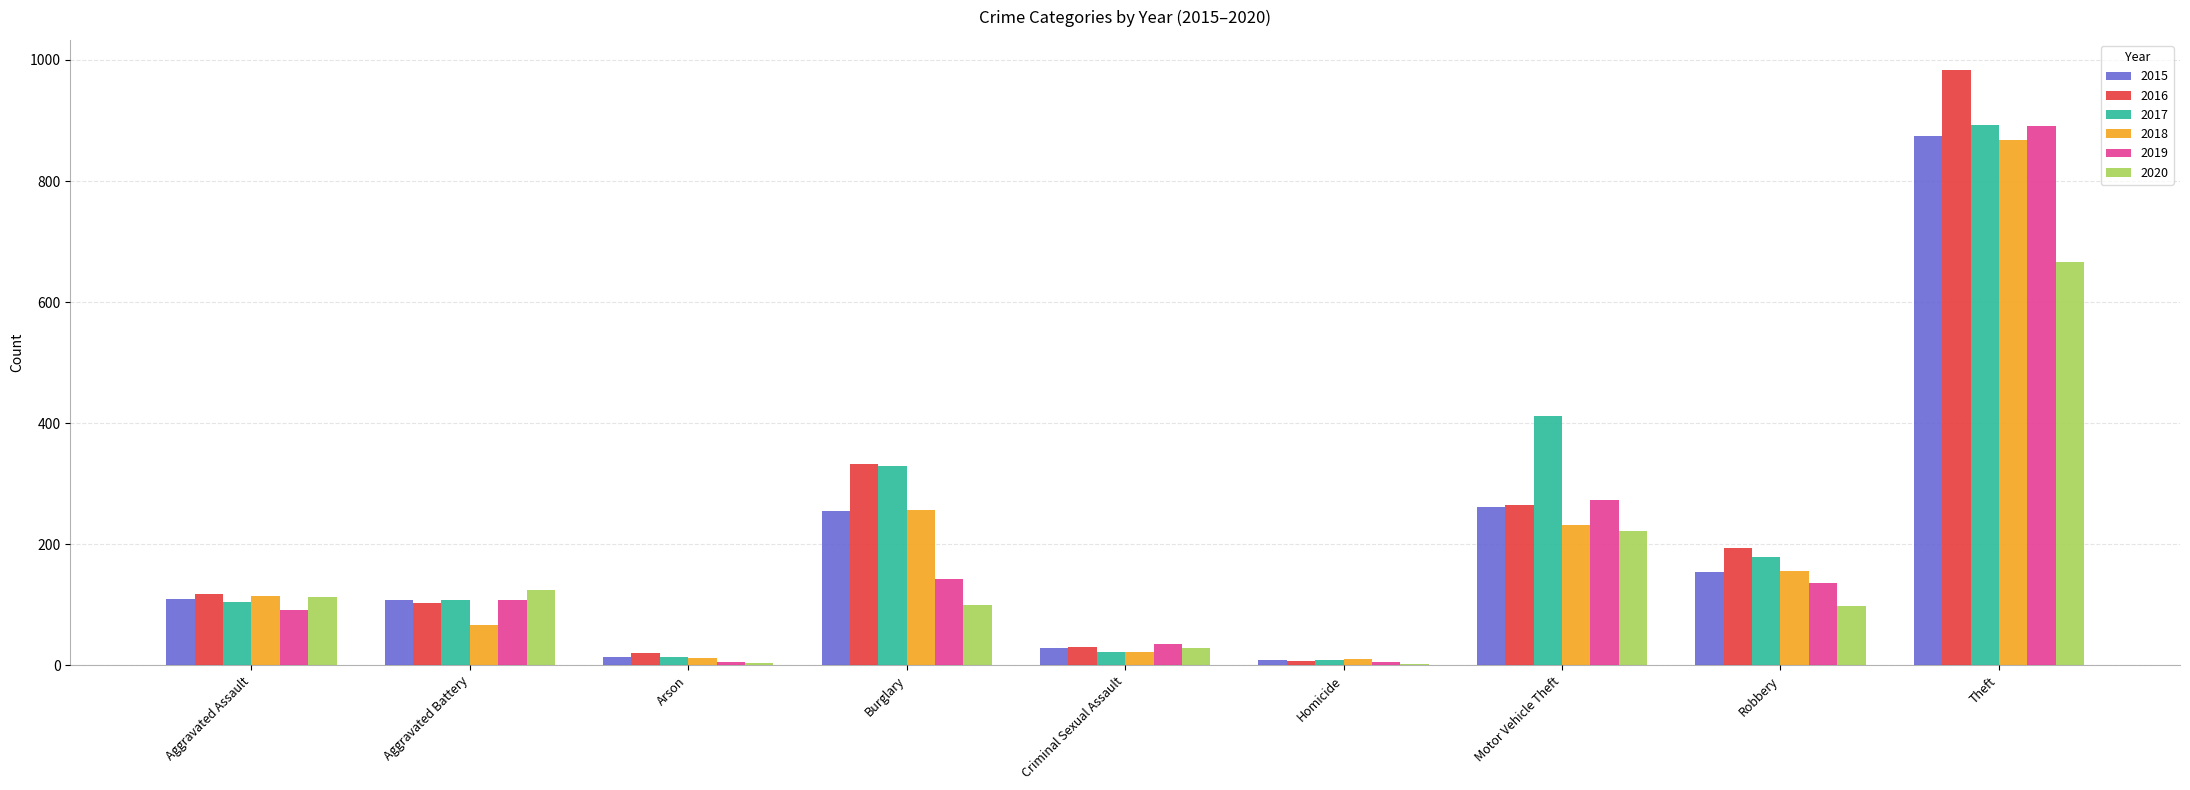

What are all the series names shown in the legend?

2015, 2016, 2017, 2018, 2019, 2020